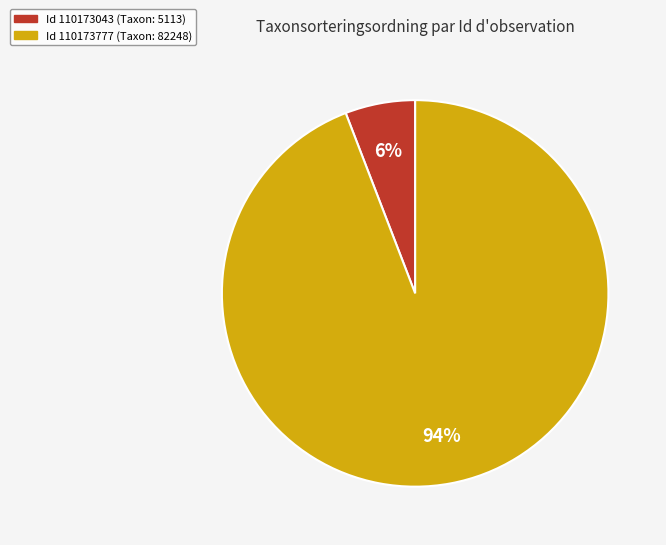

The Id 110173043 (Taxon: 5113) slice represents 11% of the pie. True or false?

False